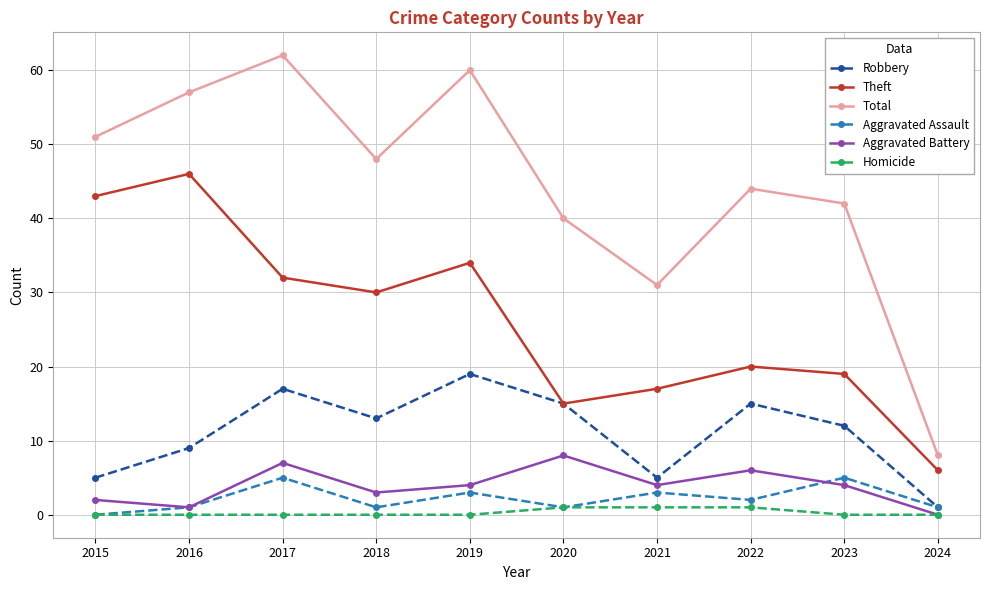

In Aggravated Assault, how many points are higher than both neighbors (excluding endpoints)?

4